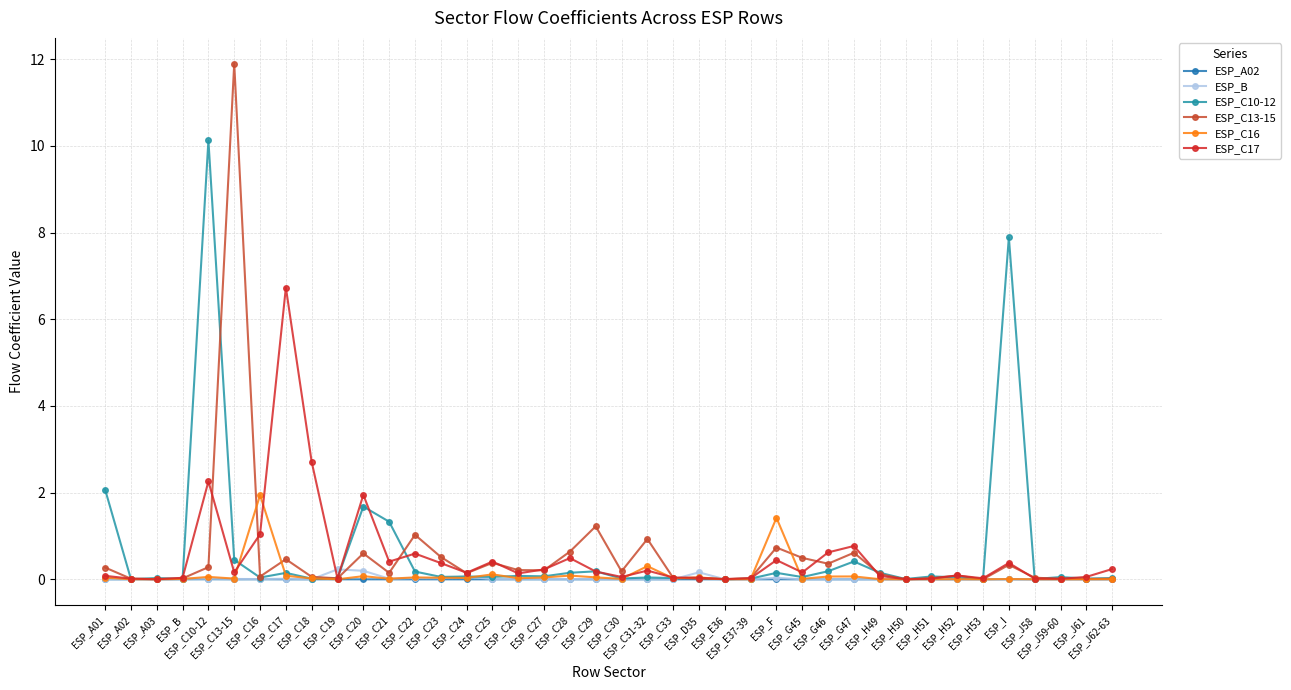

List the series in order of their peak value, lowest first.

ESP_A02, ESP_B, ESP_C16, ESP_C17, ESP_C10-12, ESP_C13-15